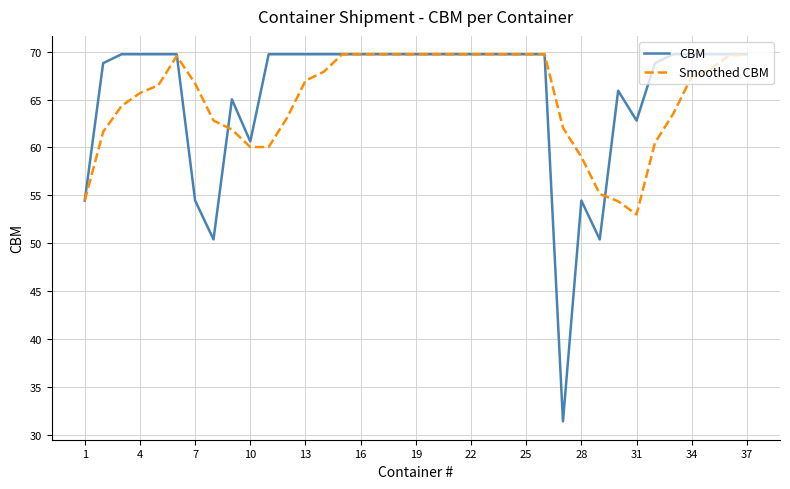

What is the lowest value of the Smoothed CBM series?

53.0